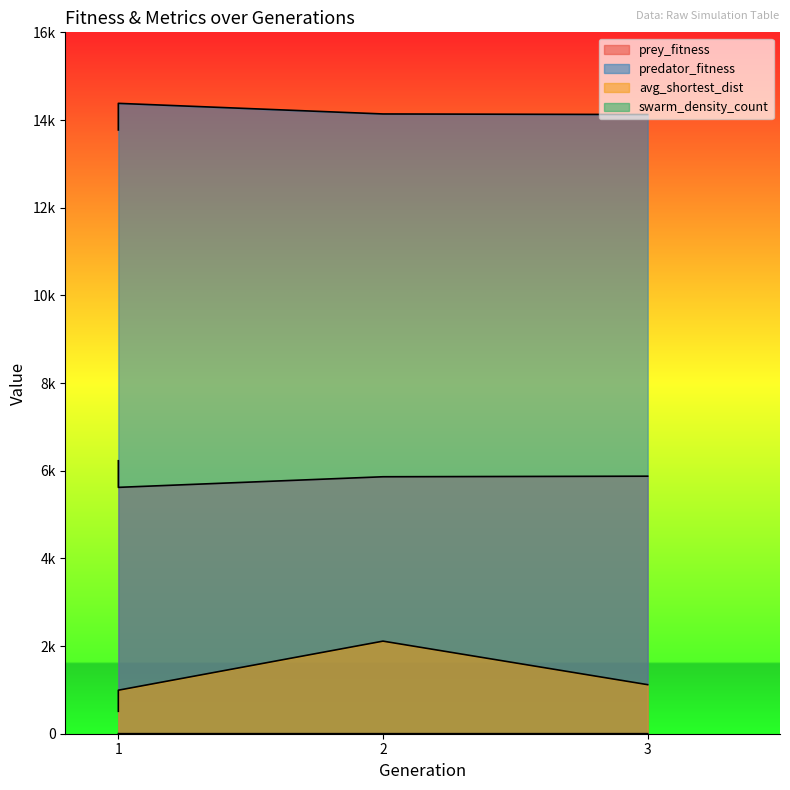

True or false: prey_fitness and avg_shortest_dist intersect in this chart.

False